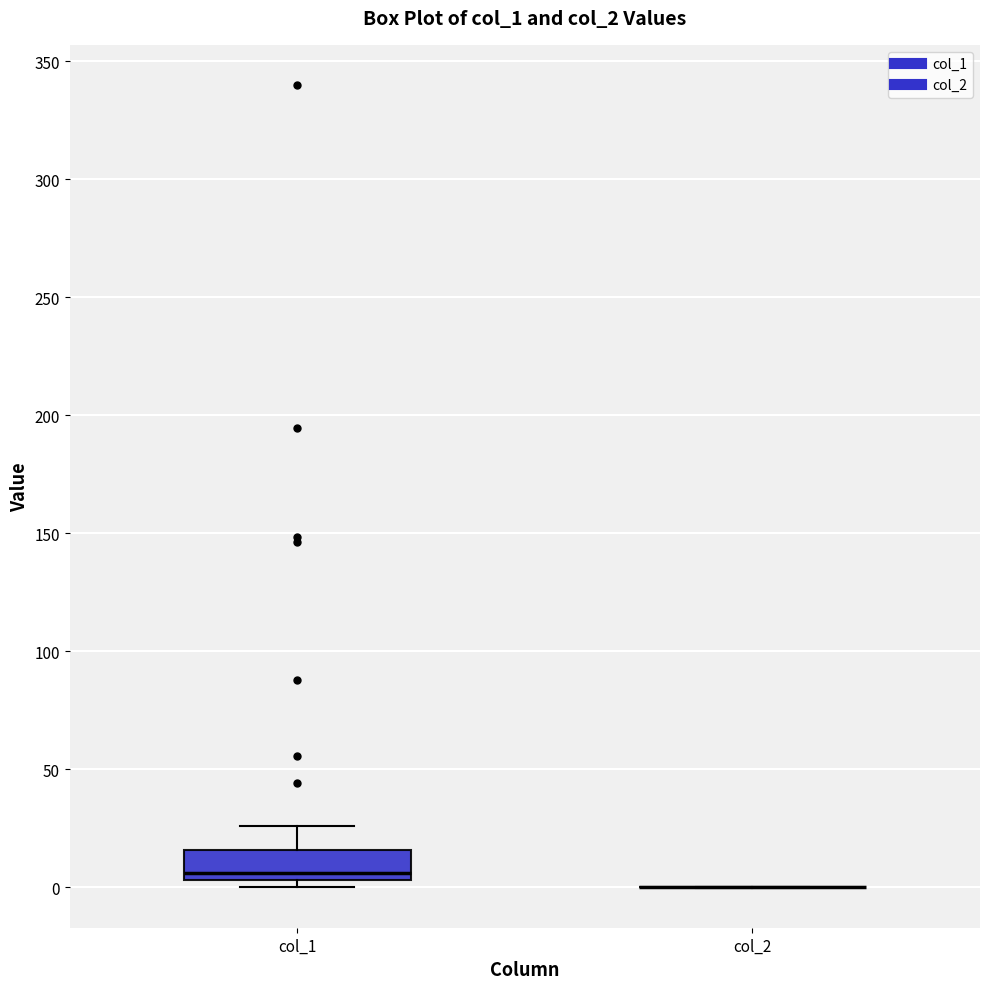

Which box is the tallest, from its lower edge to its upper edge?

col_1